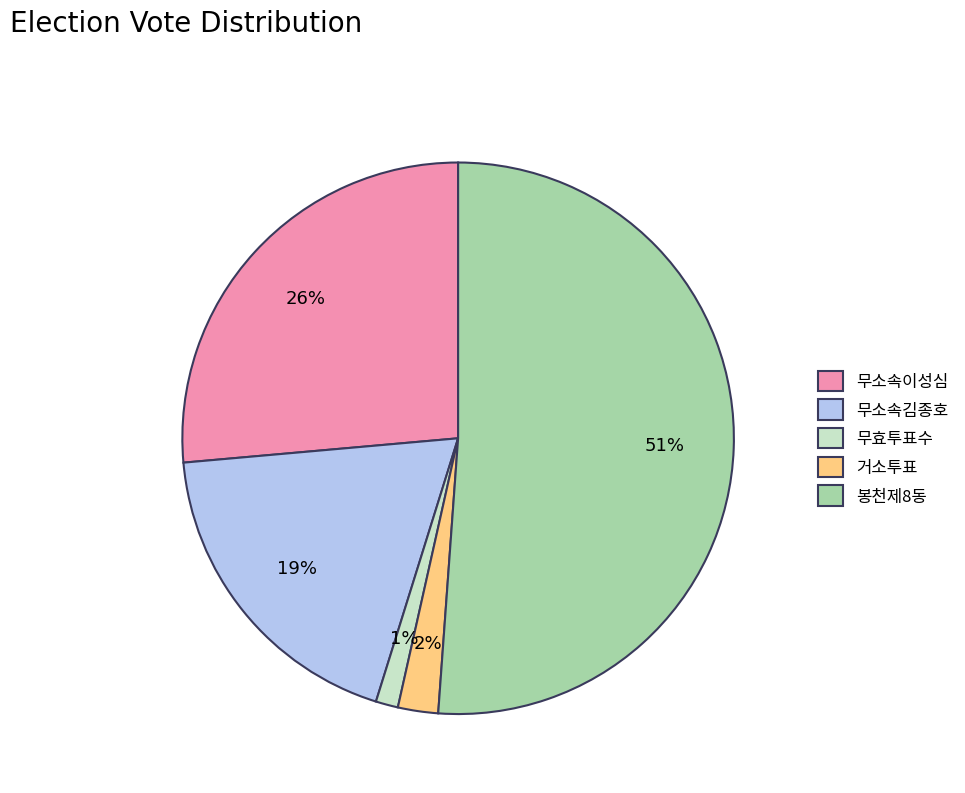

Combined, do 무효투표수 and 거소투표 account for over 50%?

No